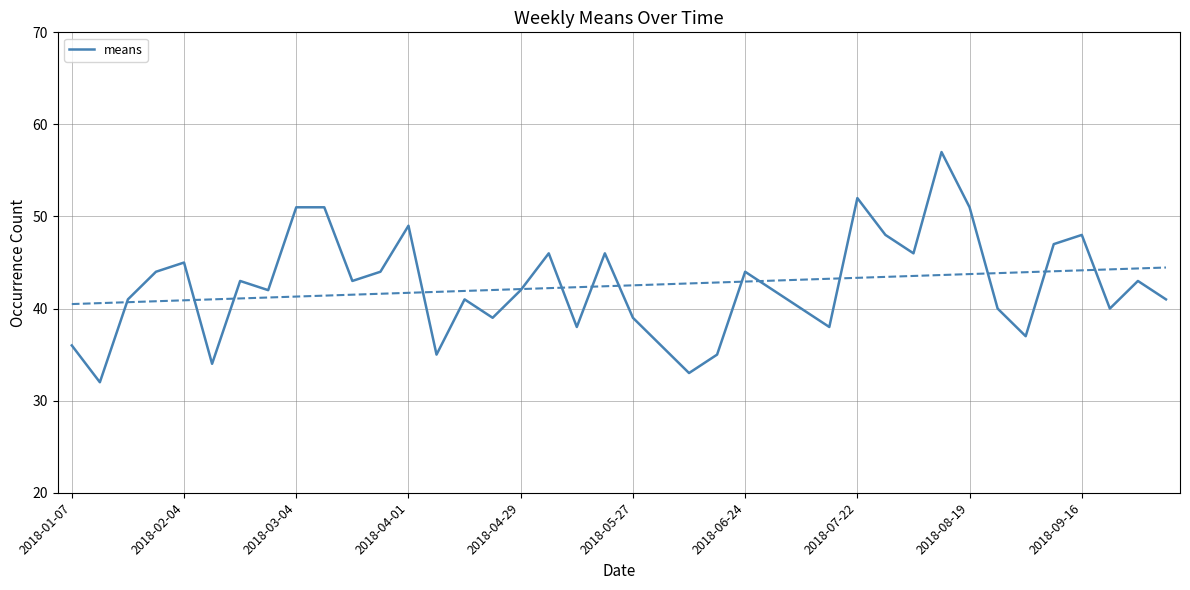

What is the difference between the maximum and minimum values?

25